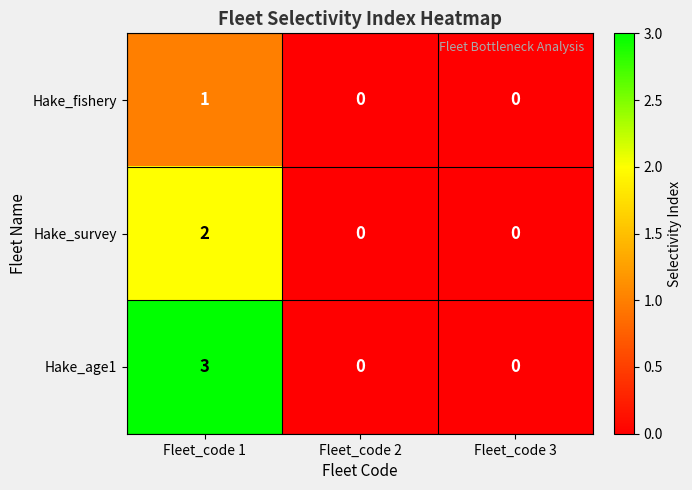

What is the greatest value displayed?

3